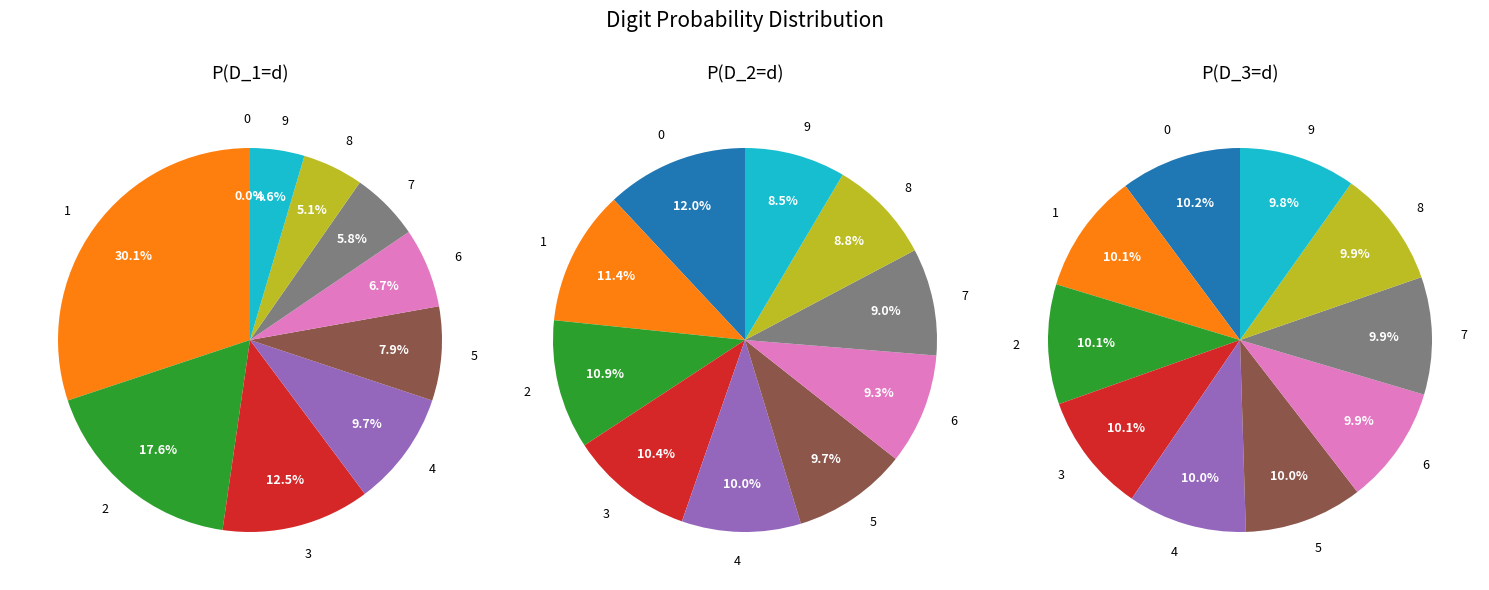

Is there a majority slice in this chart?

No